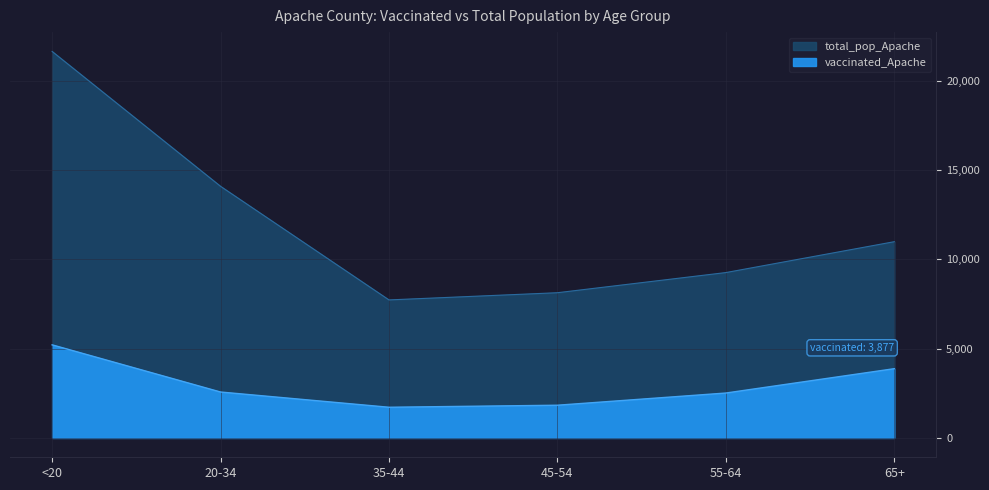

What are all the series names shown in the legend?

vaccinated_Apache, total_pop_Apache